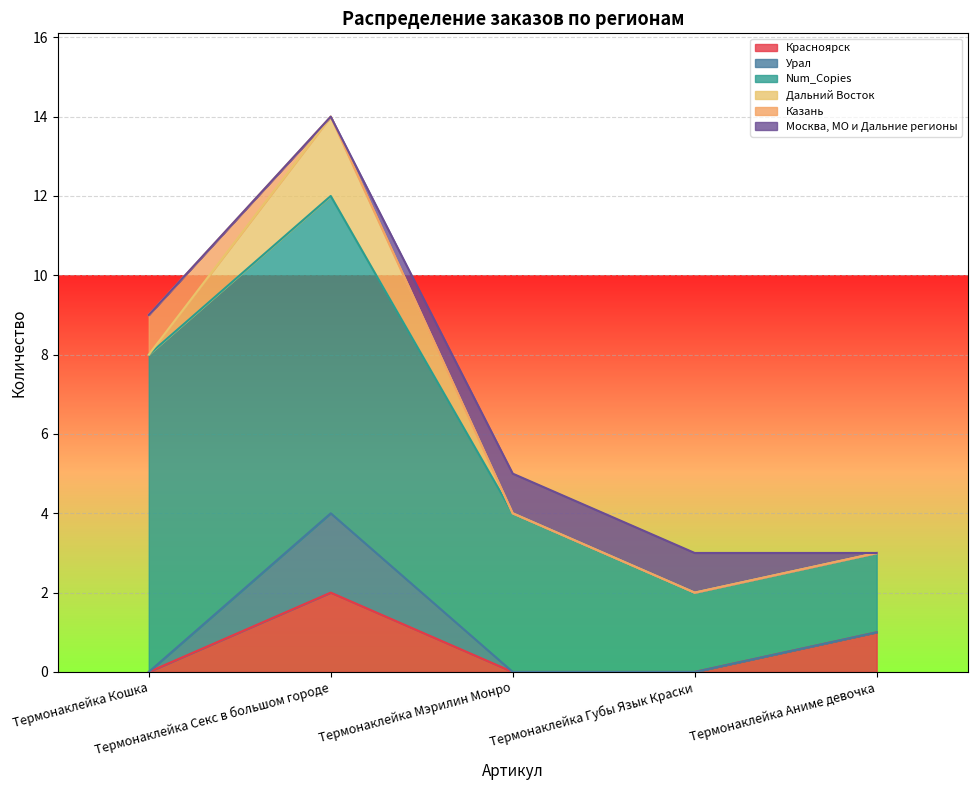

Which series has the largest total across all categories?

Num_Copies